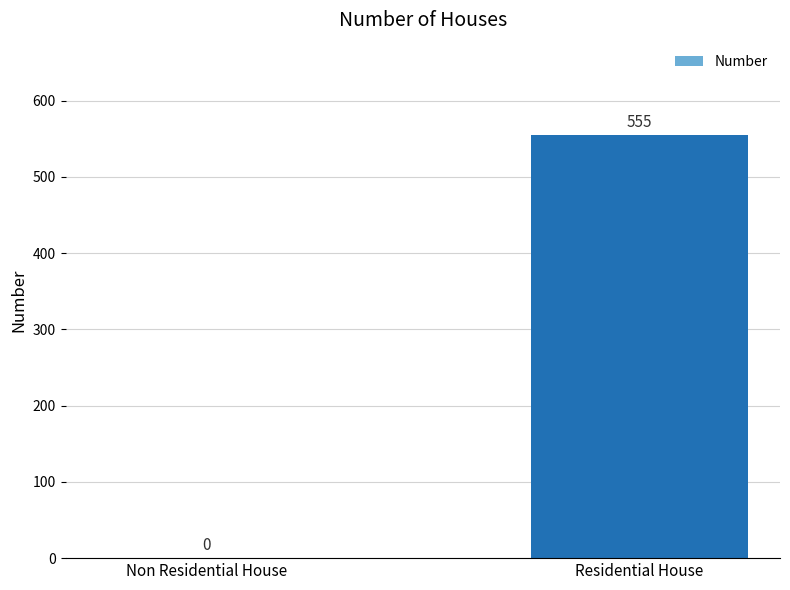

What is the change in value from Non Residential House to Residential House?

+555